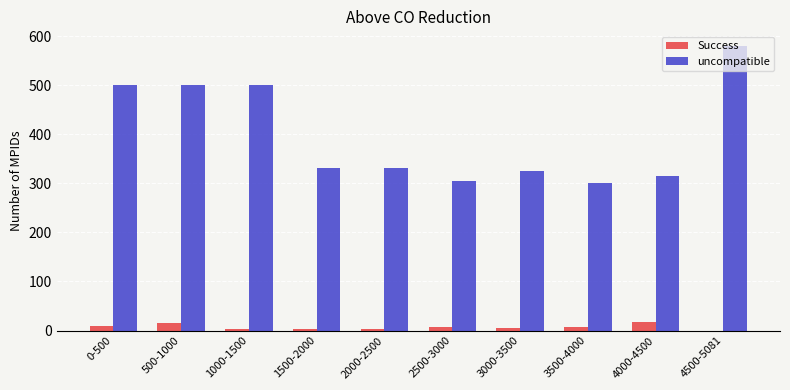

True or false: Success has a value of 4 at 2000-2500.

True